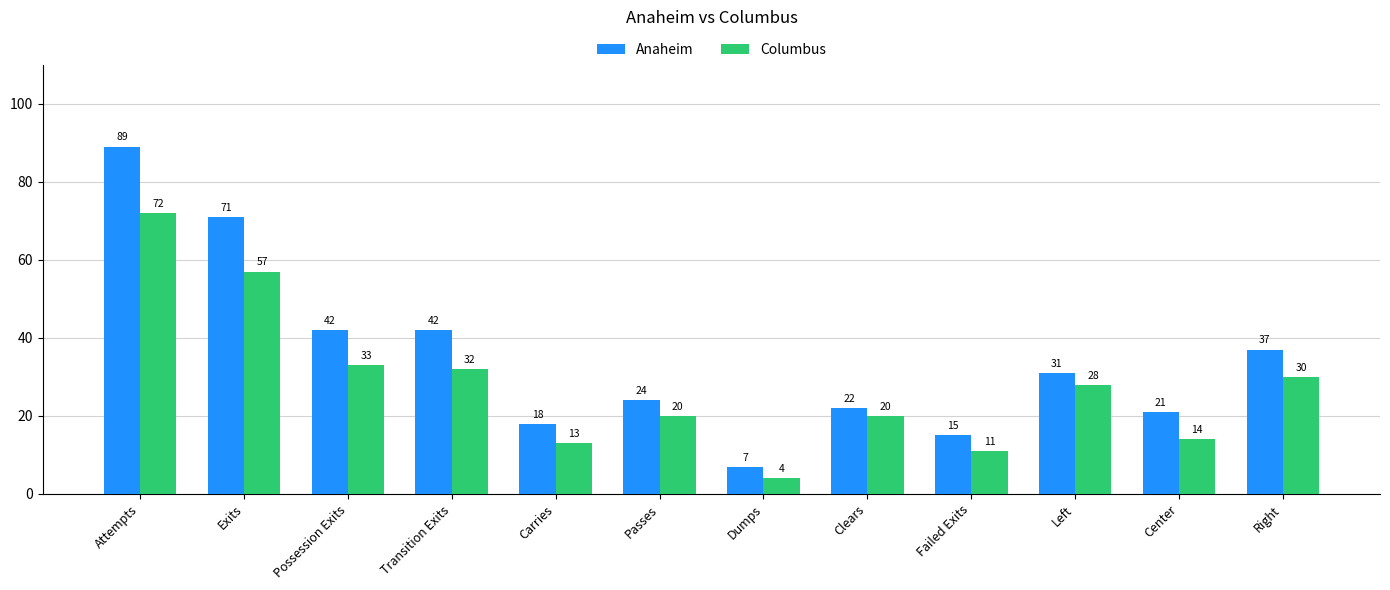

What is the highest value of the Anaheim series?

89